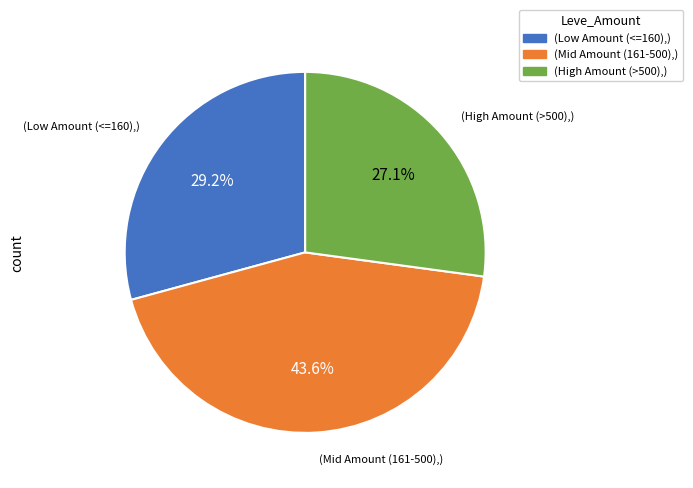

Is there a majority slice in this chart?

No